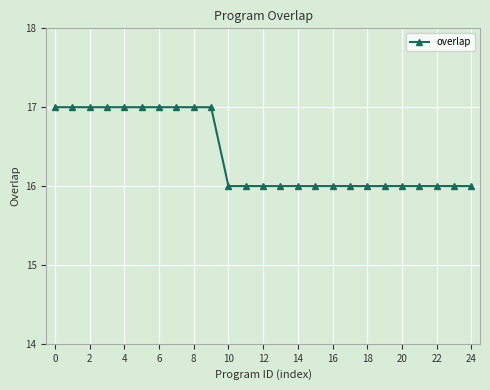

What is the value of the 10th point from the left?

17